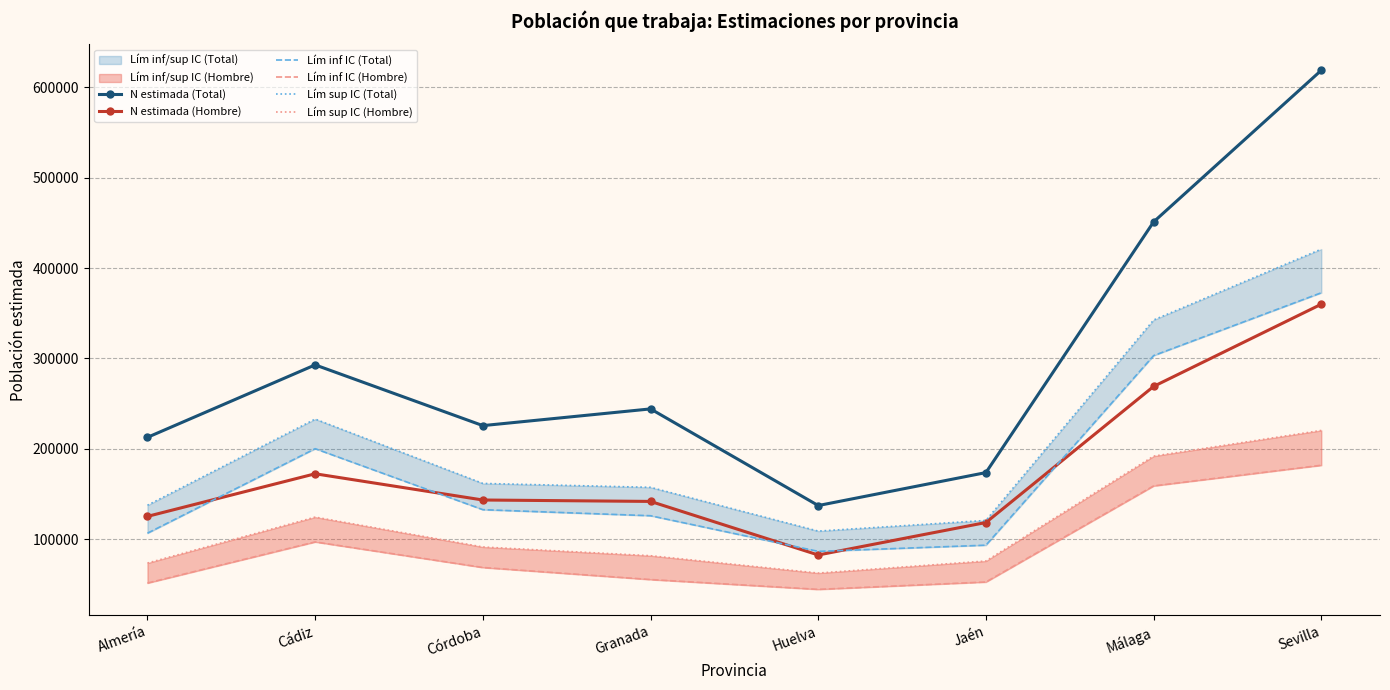

What is the label of the 3rd point from the right?

Jaén